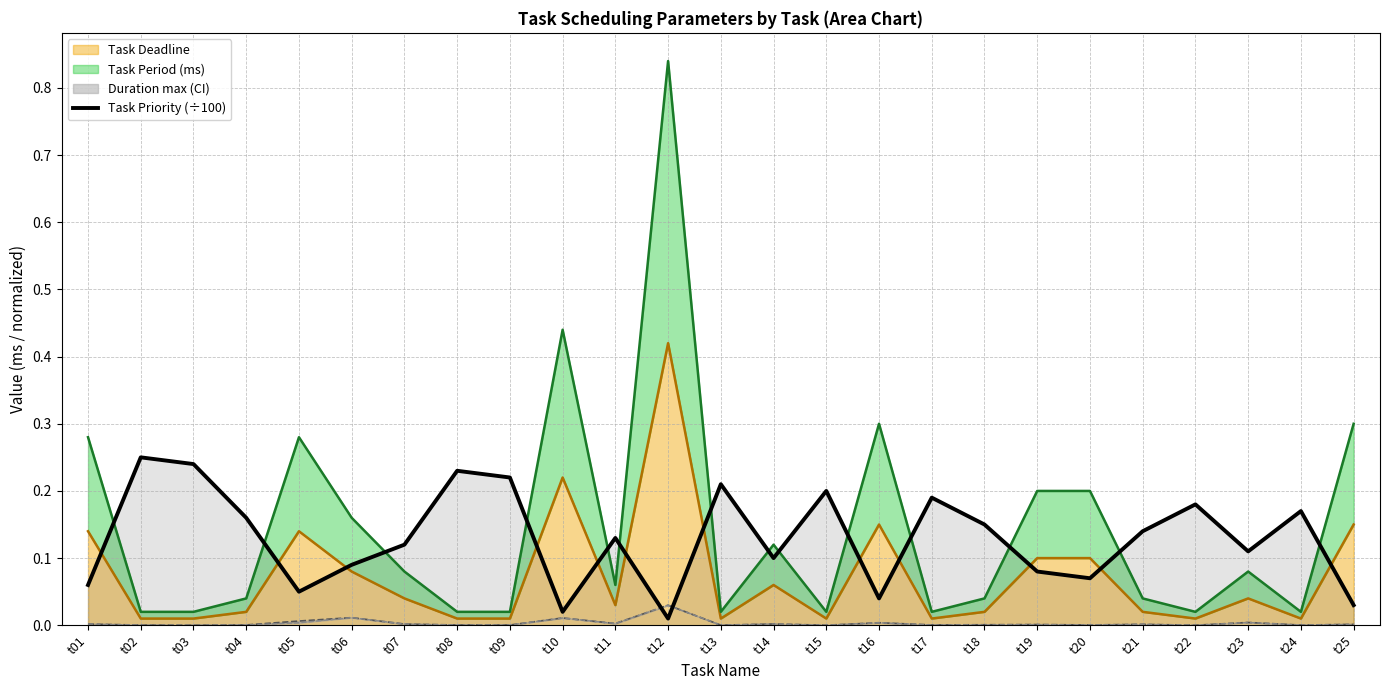

What is the value of the 19th point from the left?

0.1